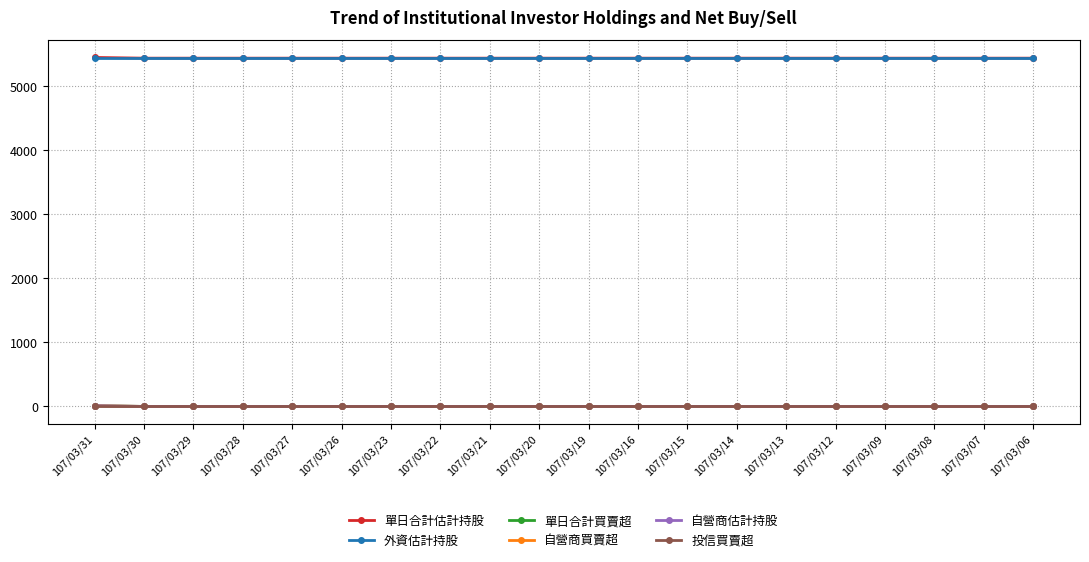

What is the minimum value for 單日合計估計持股?

5432